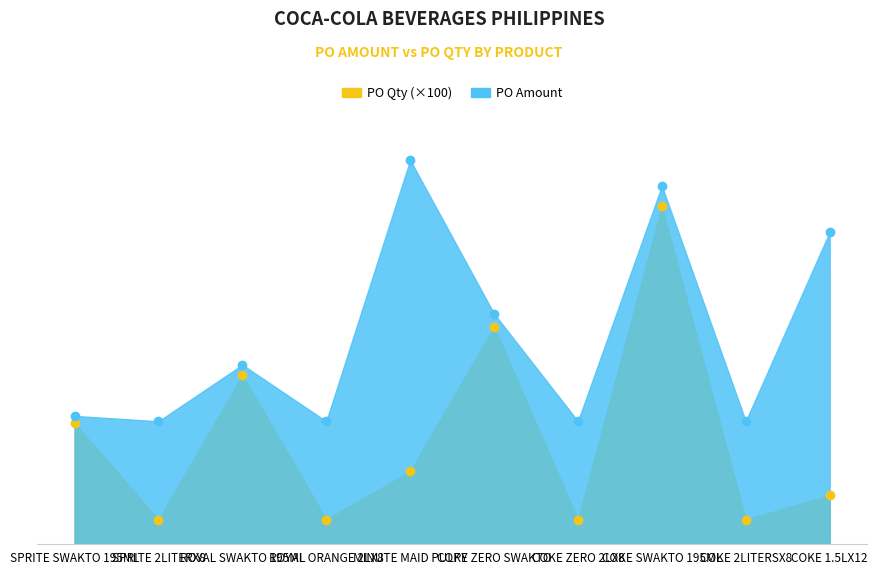

The value of PO Amount at ROYAL SWAKTO 195ML is 309.8. True or false?

False